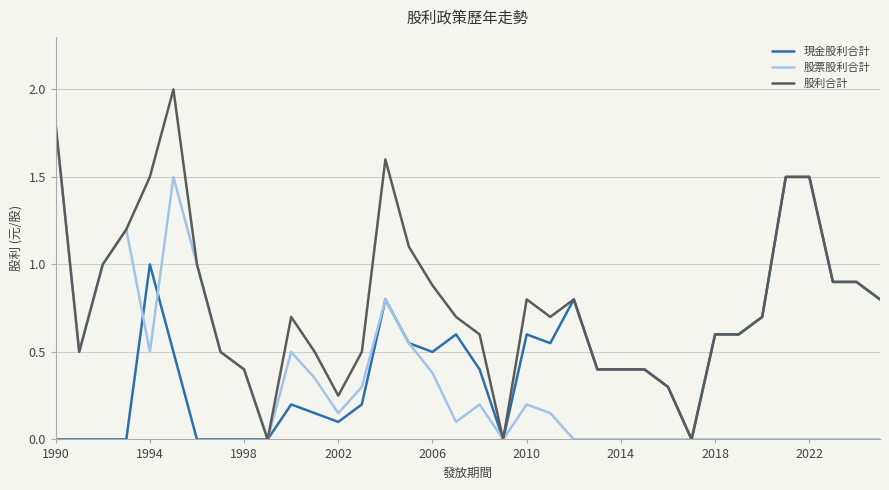

Is this an area chart (filled region under the line)?

No